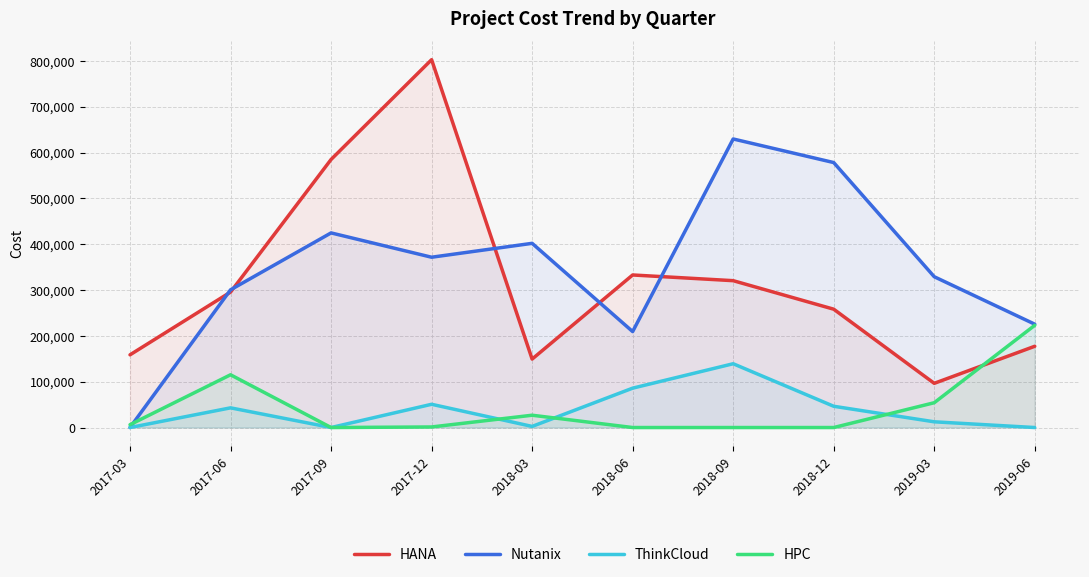

Rank the series by their maximum value, from lowest to highest.

ThinkCloud, HPC, Nutanix, HANA